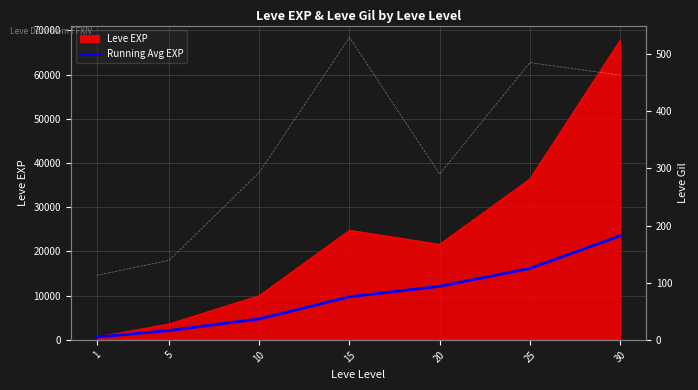

Reading left to right, transcribe all the data shown in this chart.

Running Avg EXP: 630.0	2115.0	4740.0	9752.5	12122.0	16166.7	23532.9
Leve Gil: 113.0	139.0	293.0	529.0	290.0	485.0	463.0